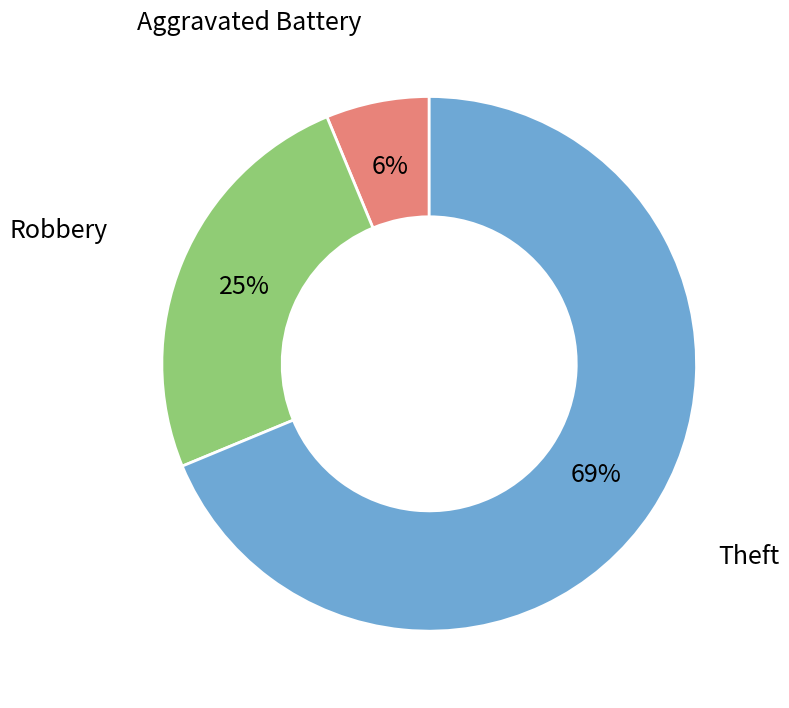

To the nearest percent, what is the combined percentage of Theft and Robbery?

94%